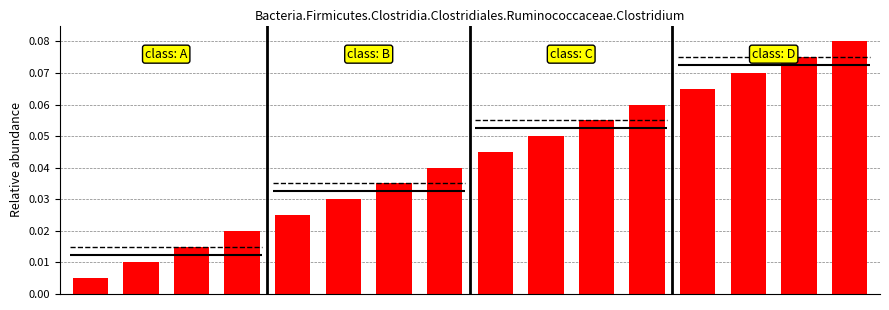

What is the difference between the maximum and second lowest values?

0.1